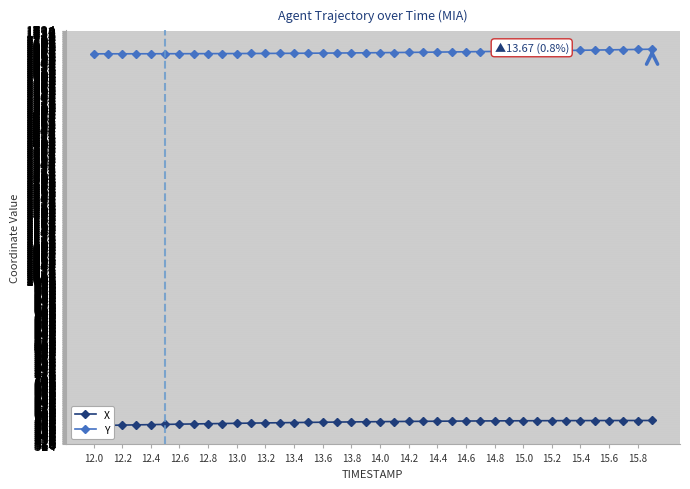

True or false: X and Y intersect in this chart.

False